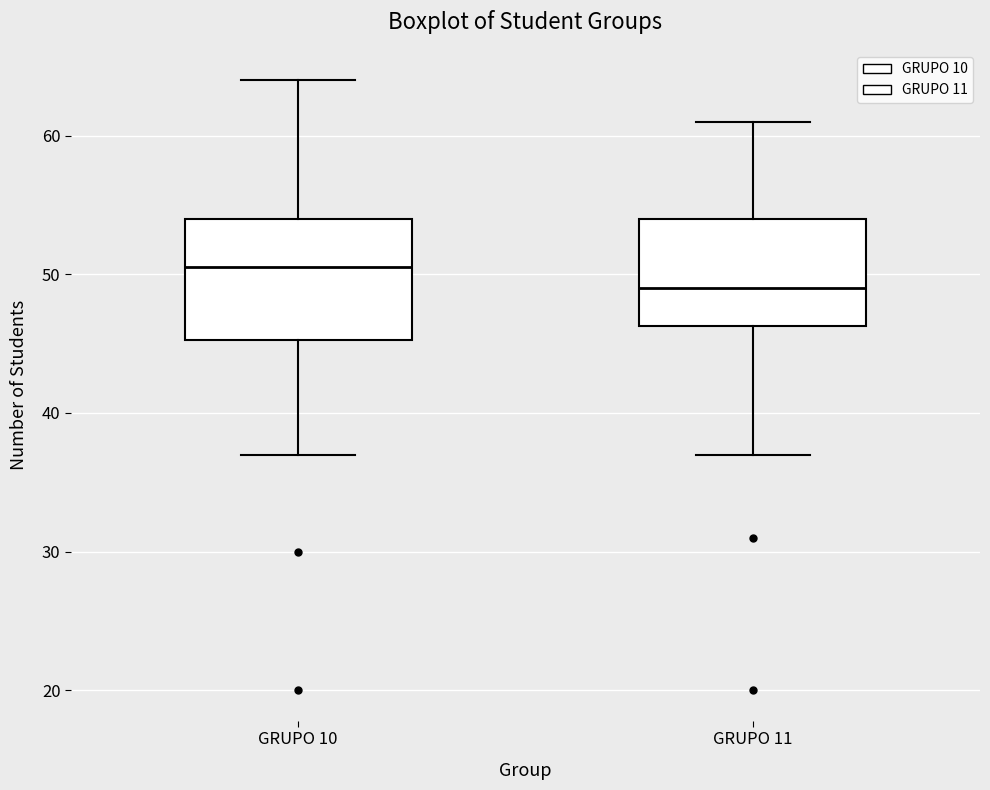

Where does the lower whisker of the box for GRUPO 10 end on the y-axis? The values are not printed on the chart, so give them approximately, as read against the axis.

37